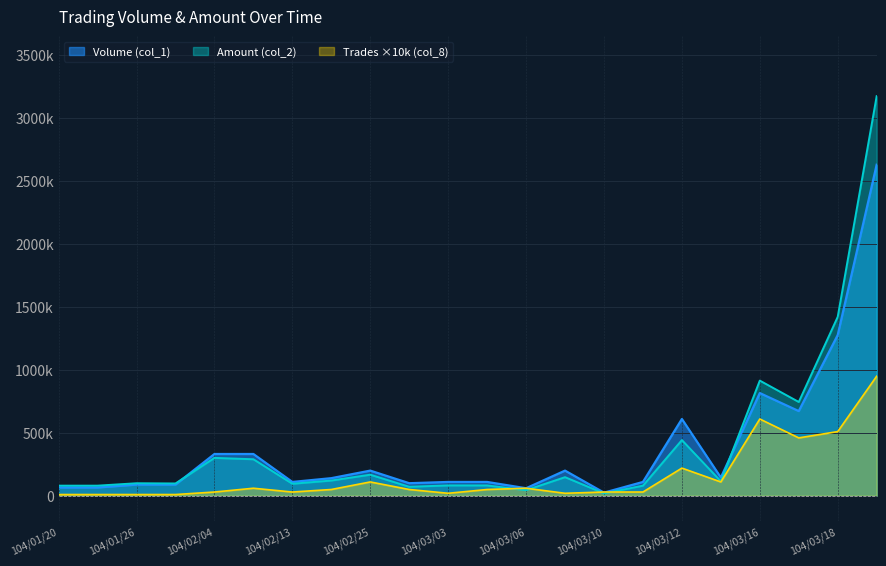

What is the value of the Trades (col_8) point at the 13th from the left?

60000